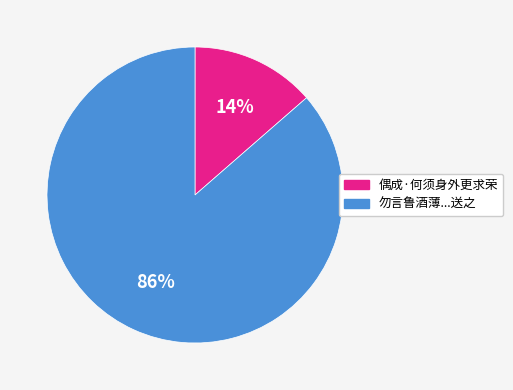

Which slice represents more than half of the pie?

勿言鲁酒薄...送之